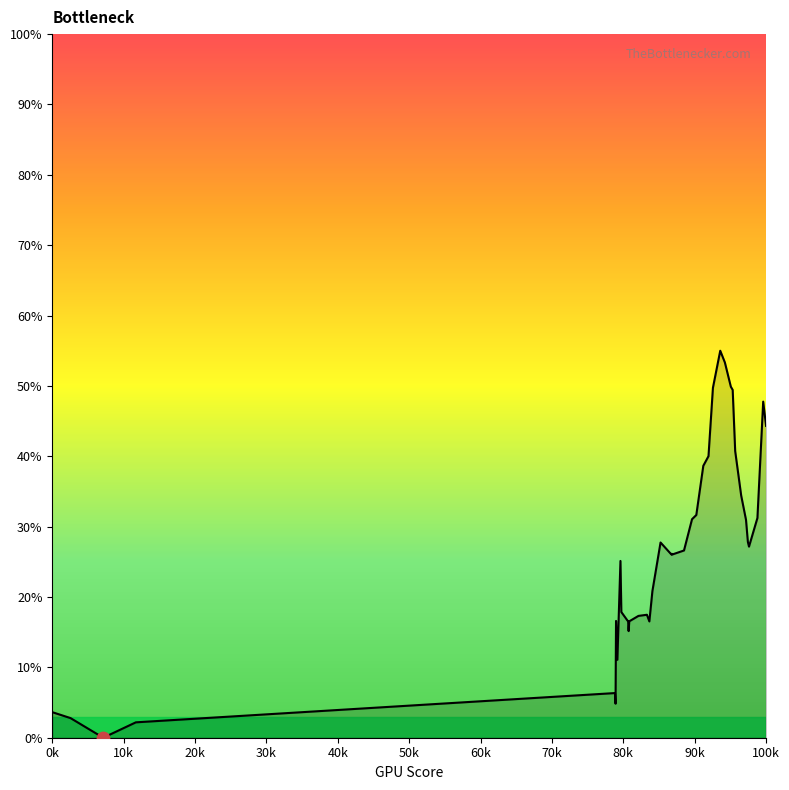

What is the difference between the maximum and minimum values?

55.0